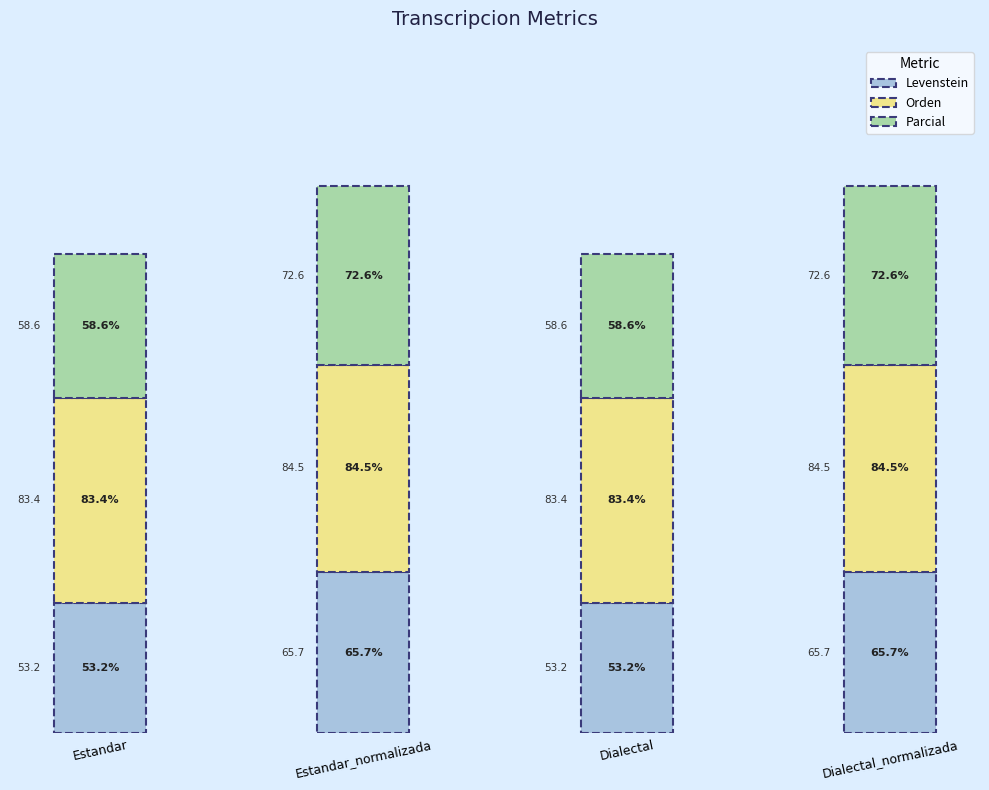

Is it true that Levenstein equals 35.2 at Dialectal?

False